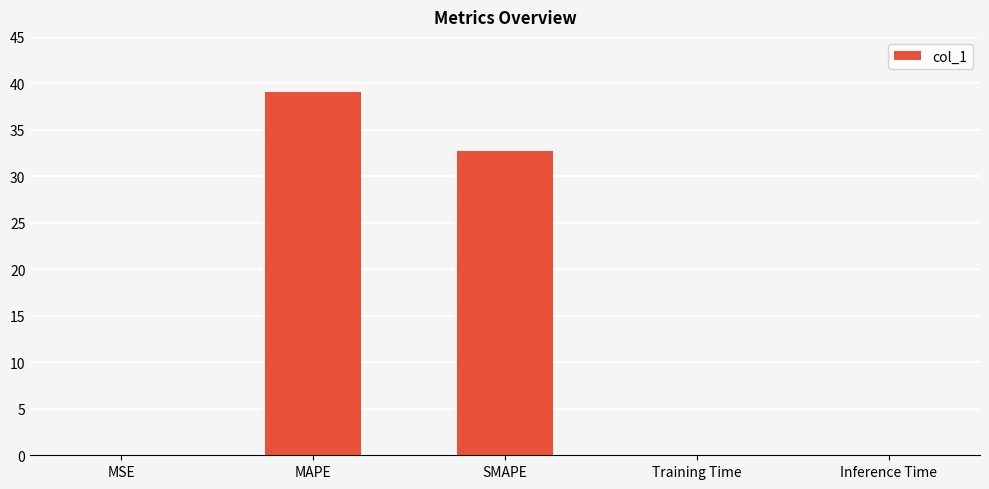

What is the difference between the values at SMAPE and Inference Time?

32.7